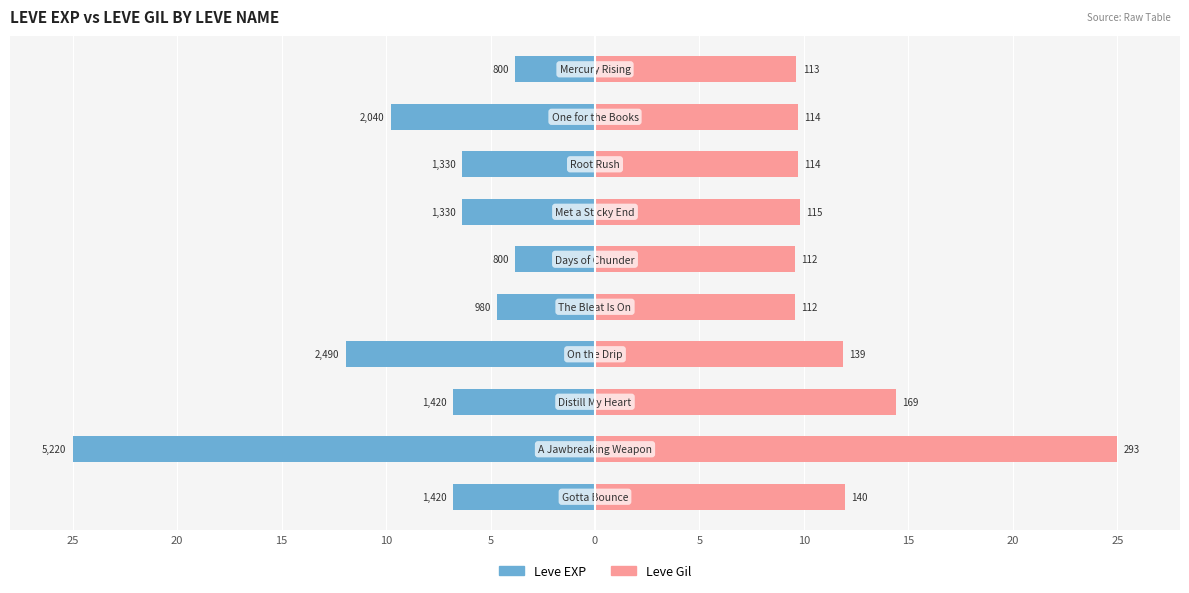

What is the greatest value displayed?

25.0